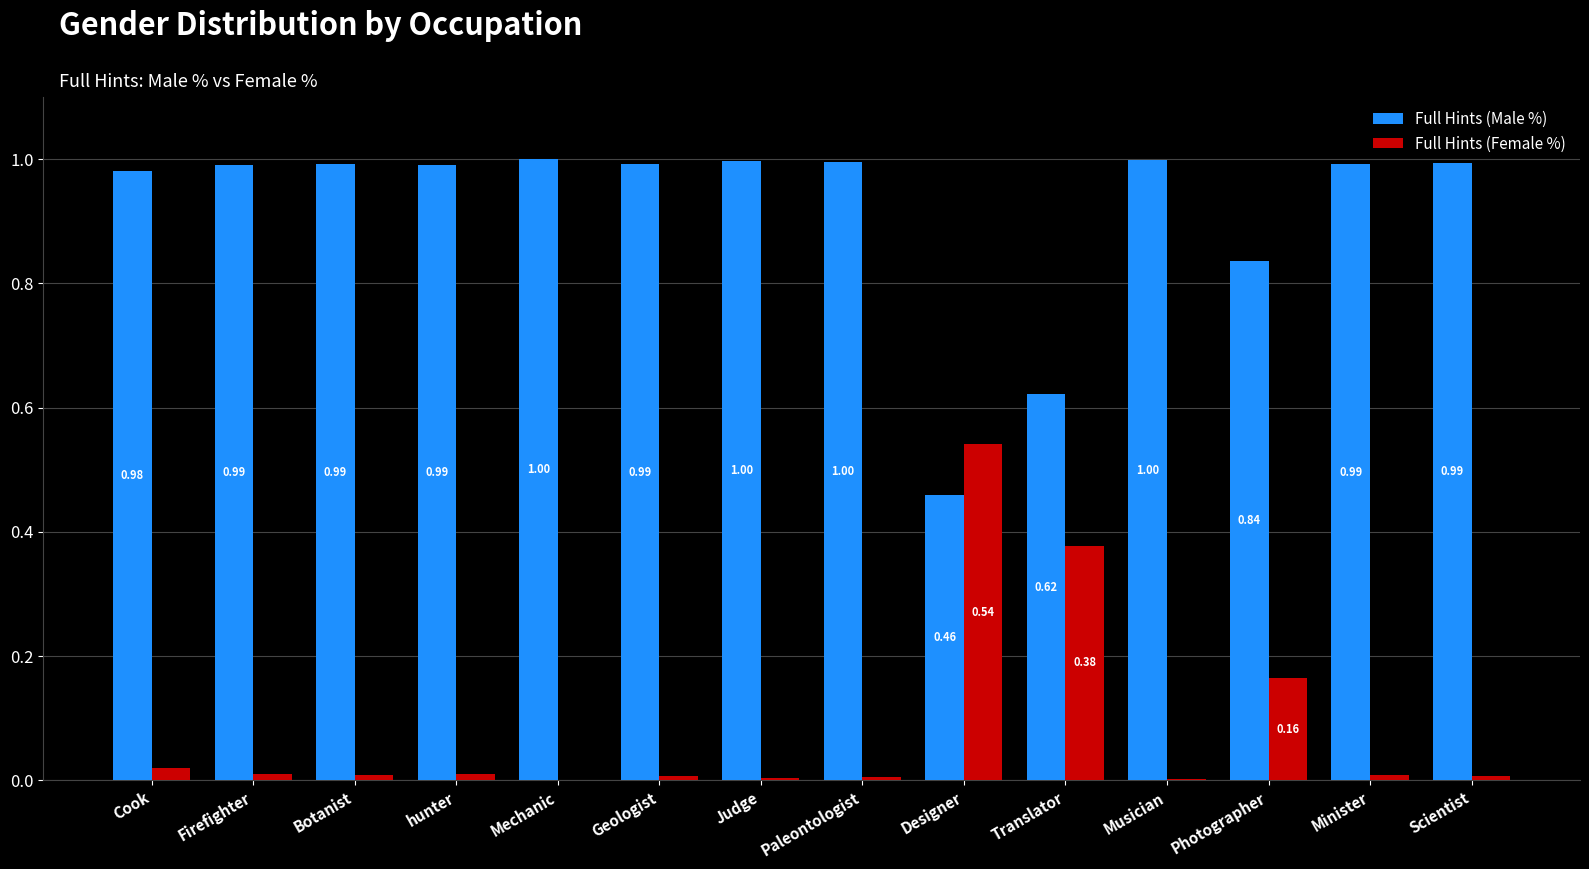

What is the total value across all series at Cook?

1.0